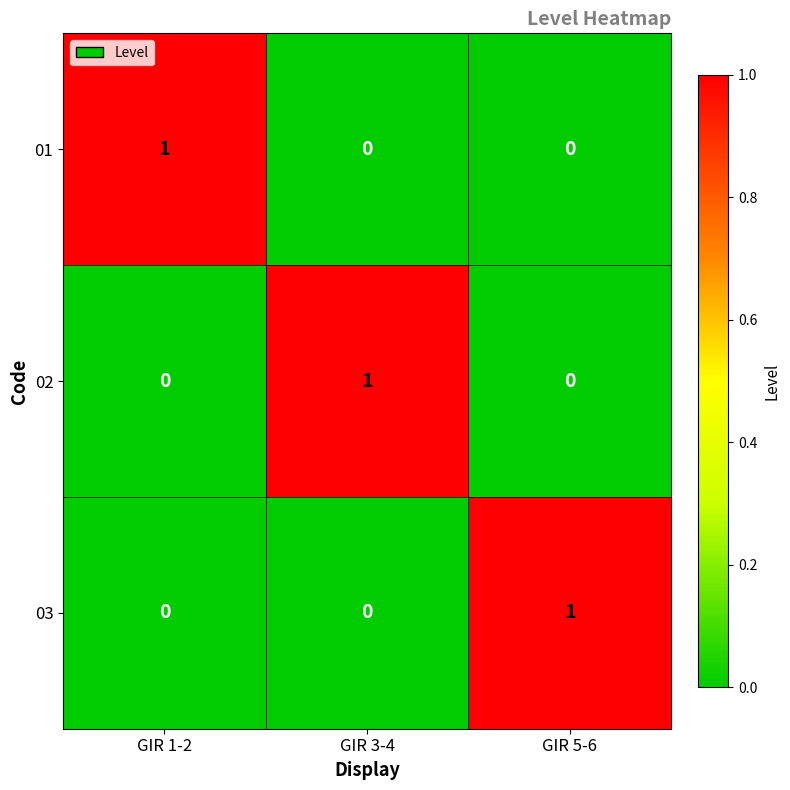

Reading left to right, transcribe all the data shown in this chart.

01: 1	0	0
02: 0	1	0
03: 0	0	1